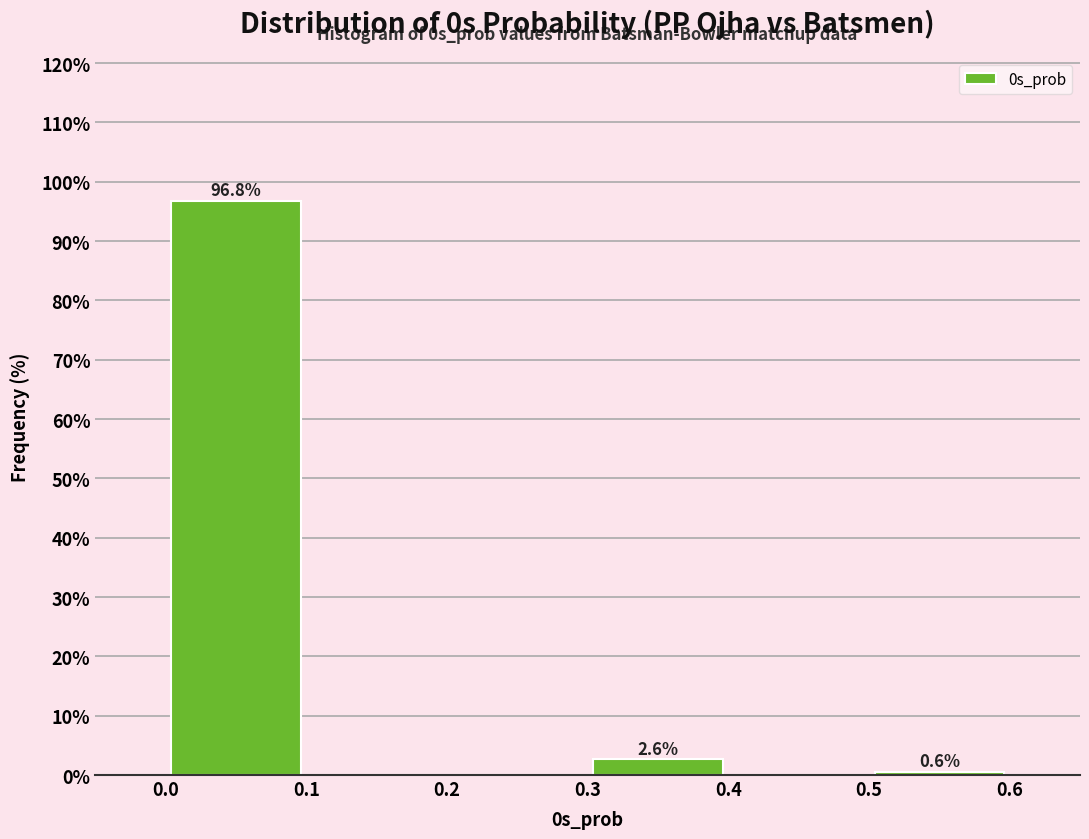

Over which range of the x-axis is the bar tallest?

0.0 to 0.1